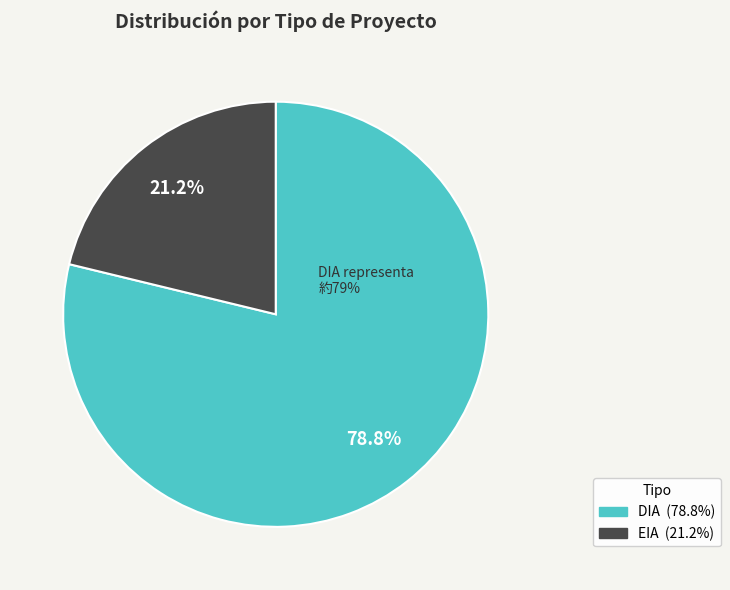

Which category accounts for the majority?

DIA